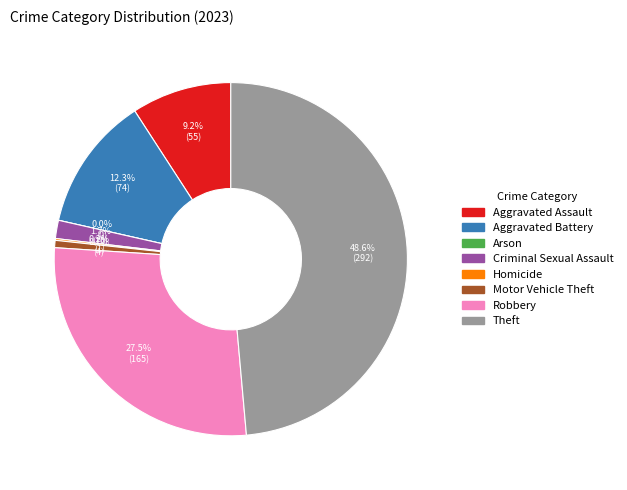

Does Robbery represent more than half of the total?

No